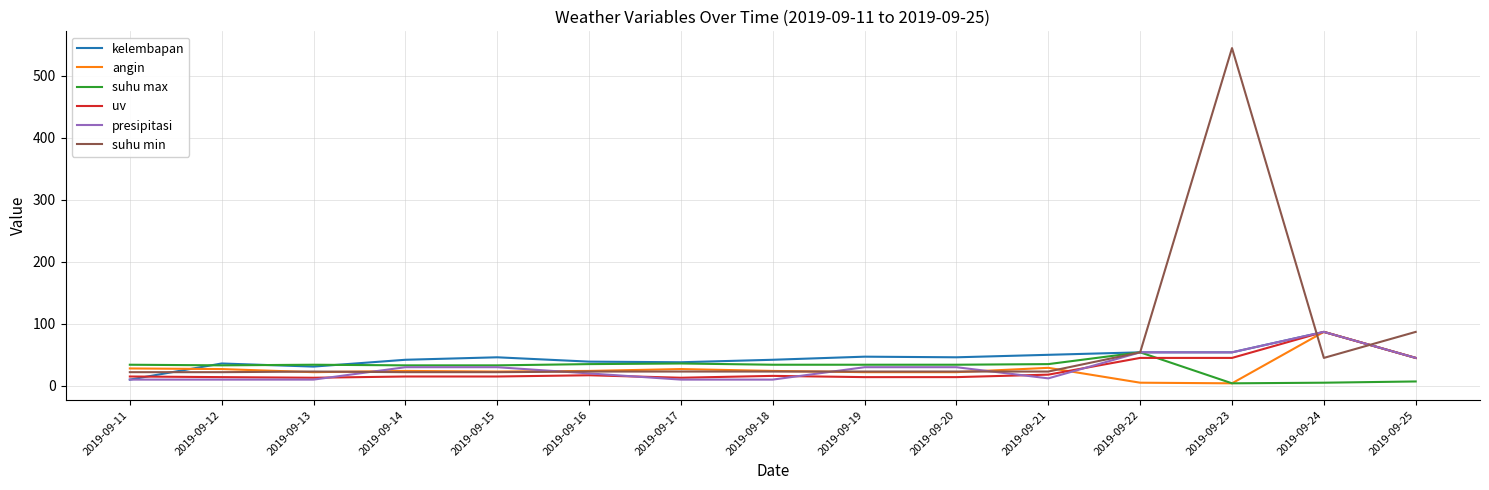

True or false: suhu max and uv intersect in this chart.

True